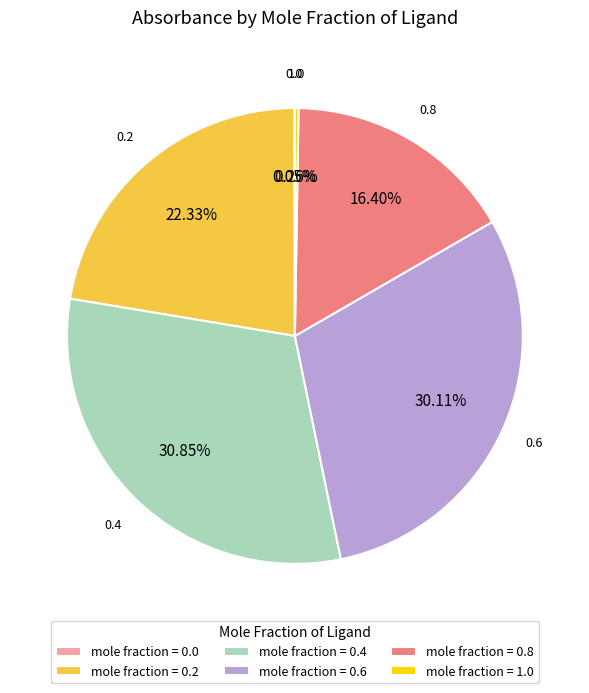

Does any single category account for the majority?

No